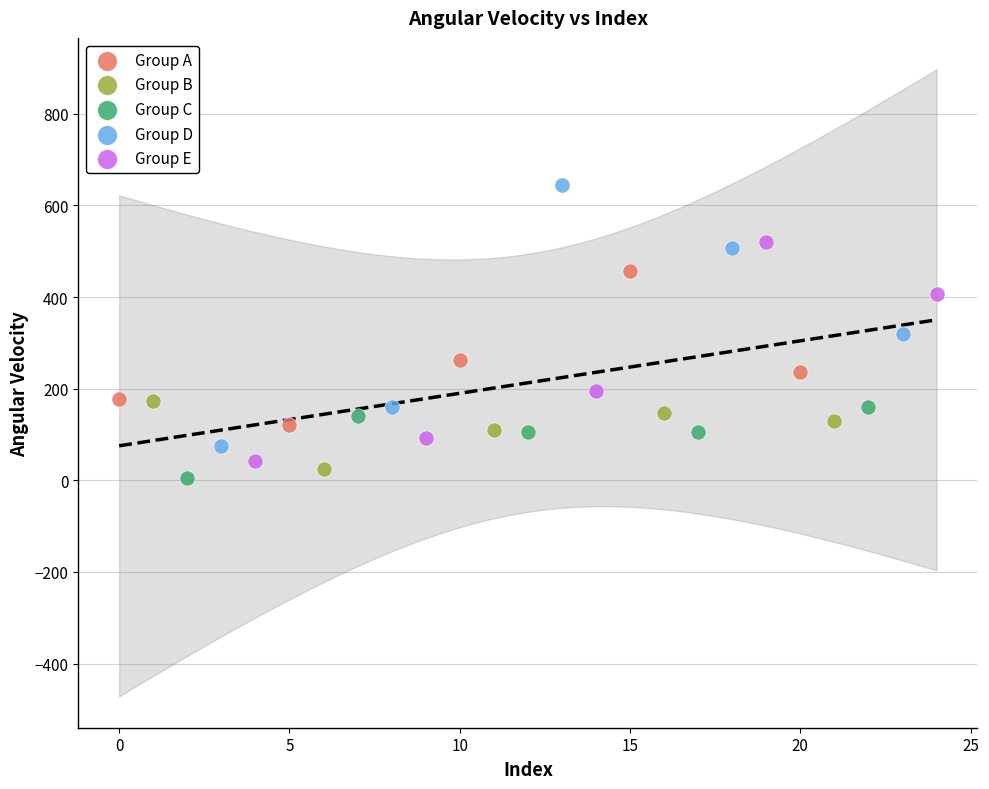

Which series has the largest Y range (max minus min)?

Group D